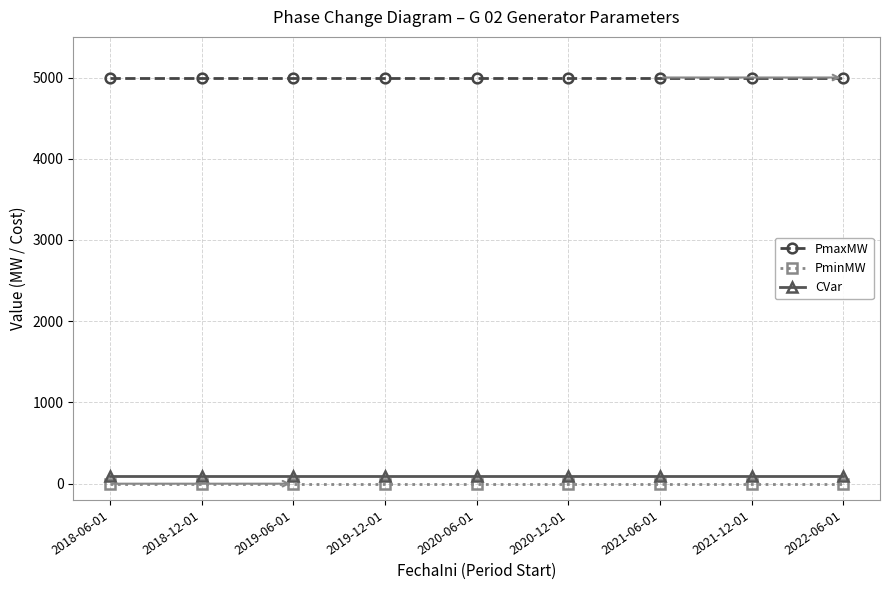

True or false: PmaxMW and PminMW intersect in this chart.

False